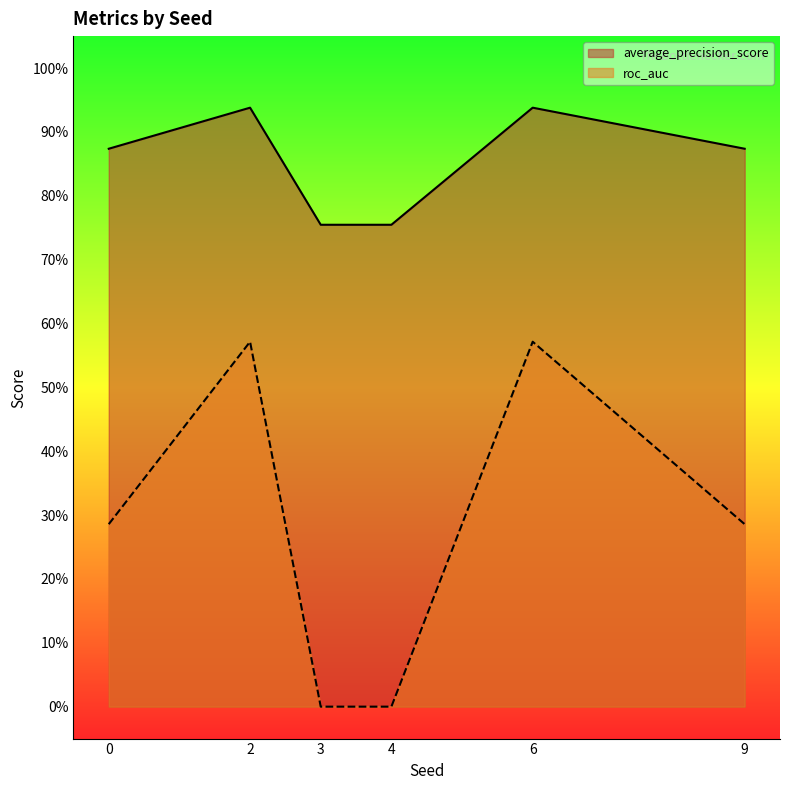

How many interior local peaks does the roc_auc series have?

2